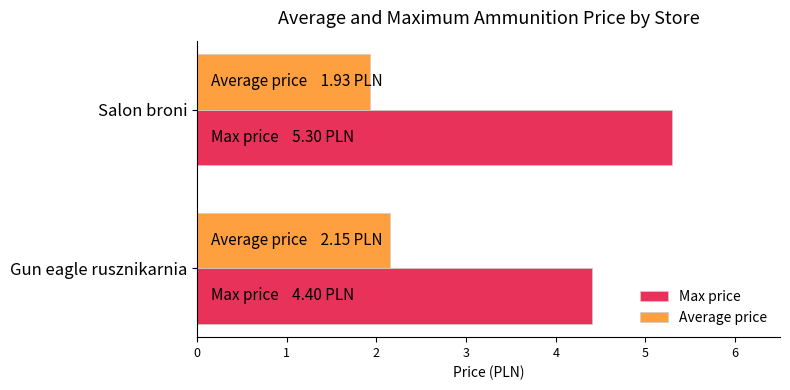

At which category is the sum across all series the highest?

Salon broni